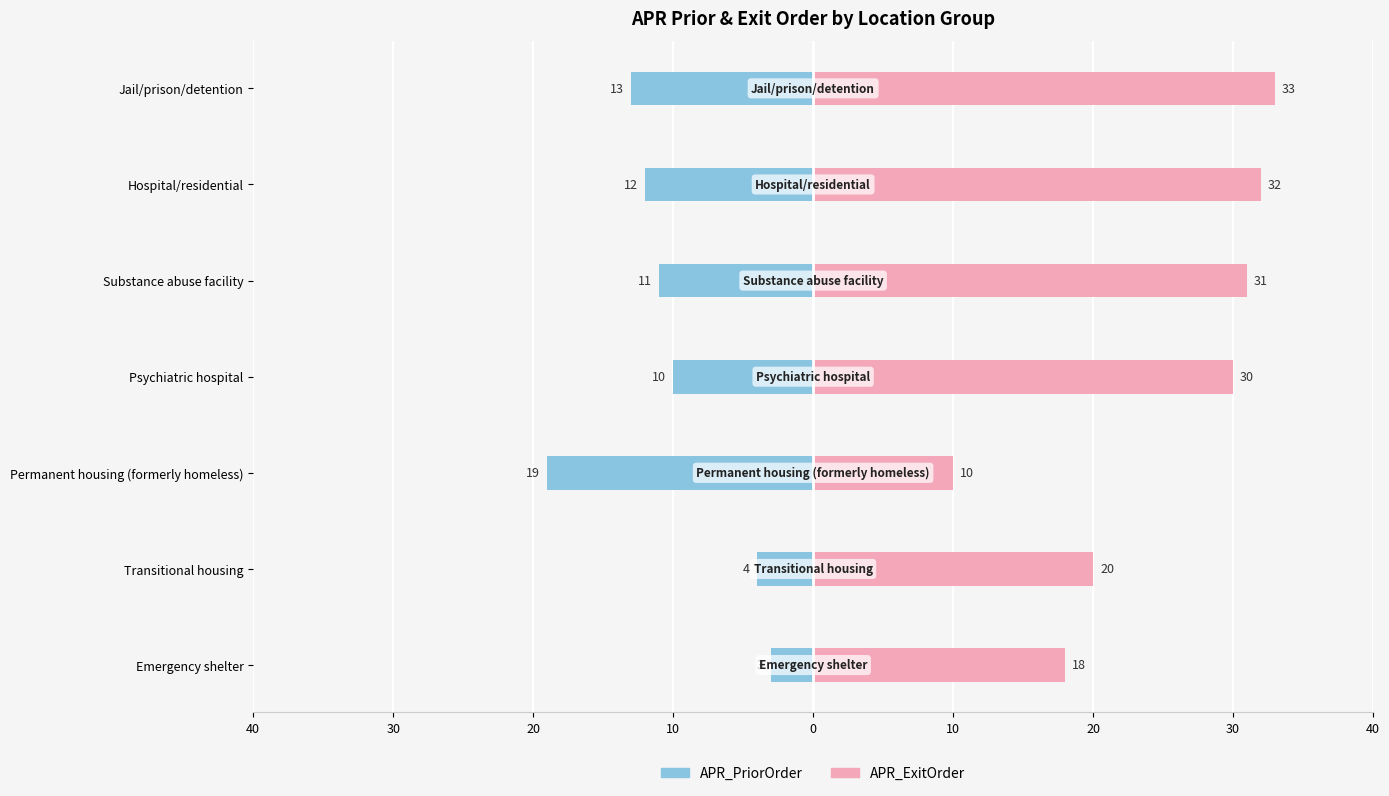

How many bars are there in total?

14